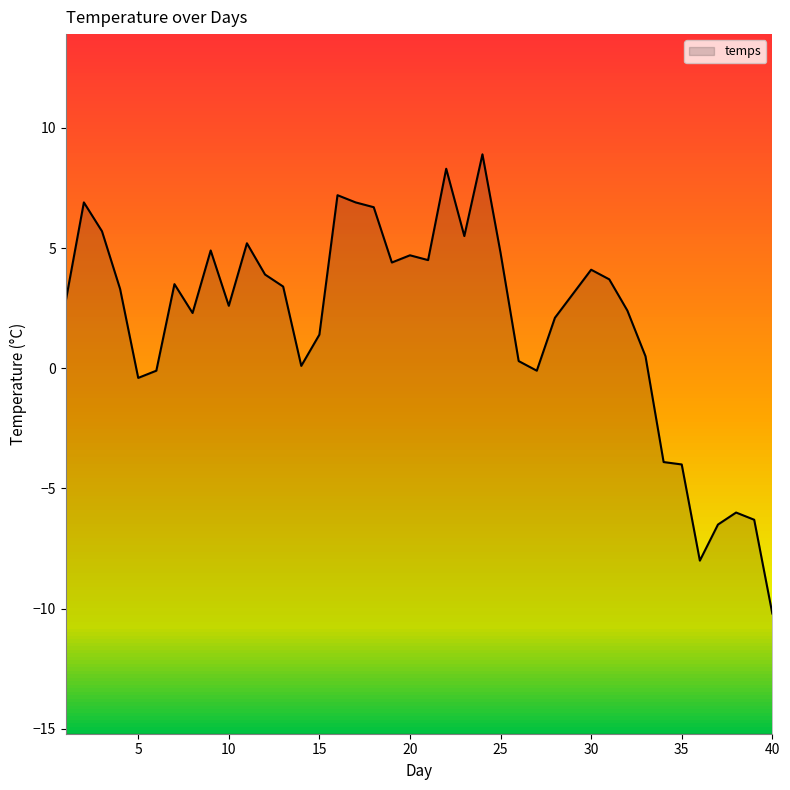

At which label does the data first exceed 3?

2